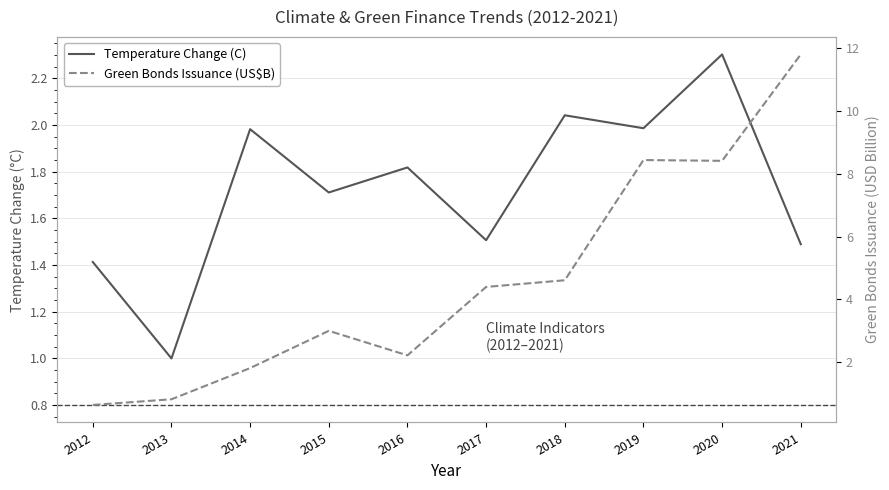

How many times do Temperature Change (C) and Green Bonds Issuance (US$B) cross each other?

1